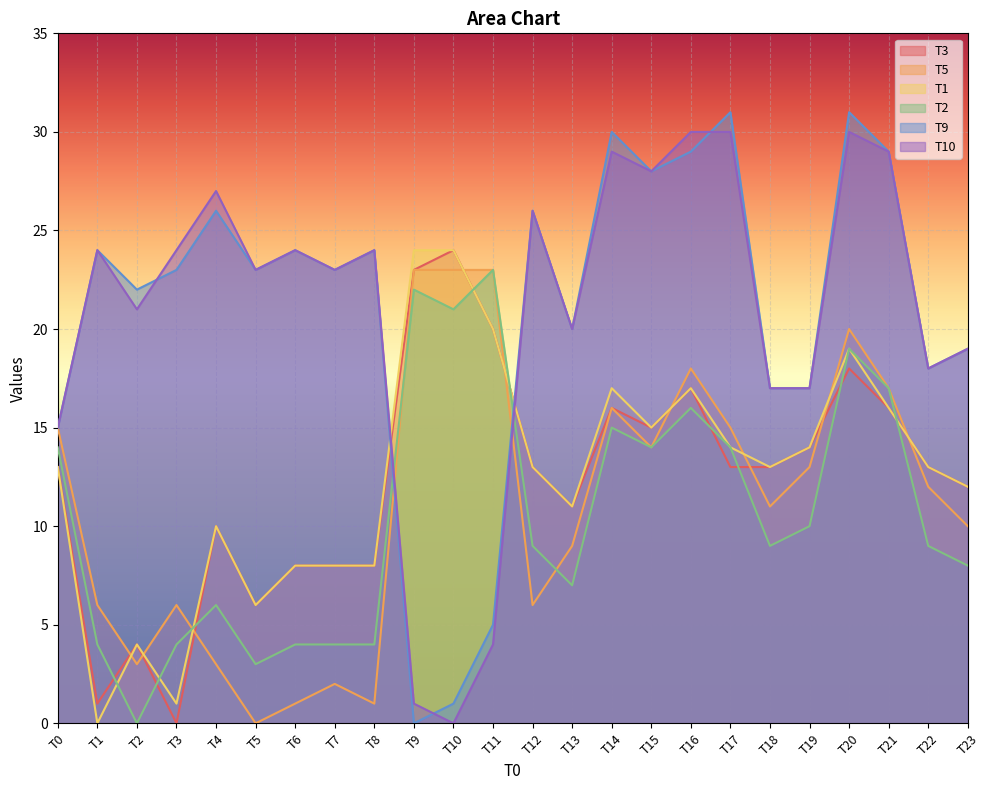

True or false: T5 and T10 cross at least once.

True